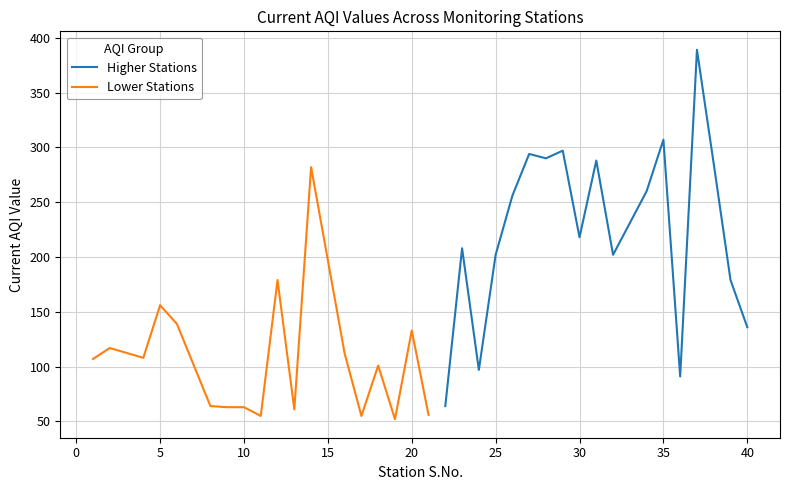

Is it true that Higher Stations equals 307 at 35?

True